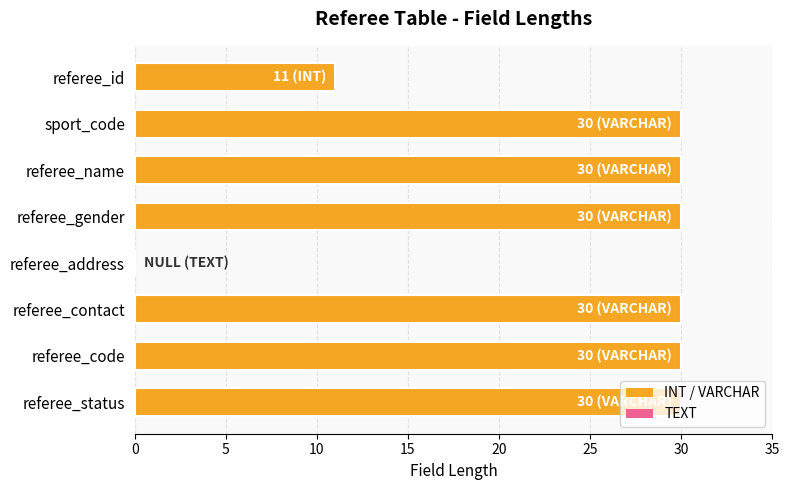

What is the sum of all values?

191